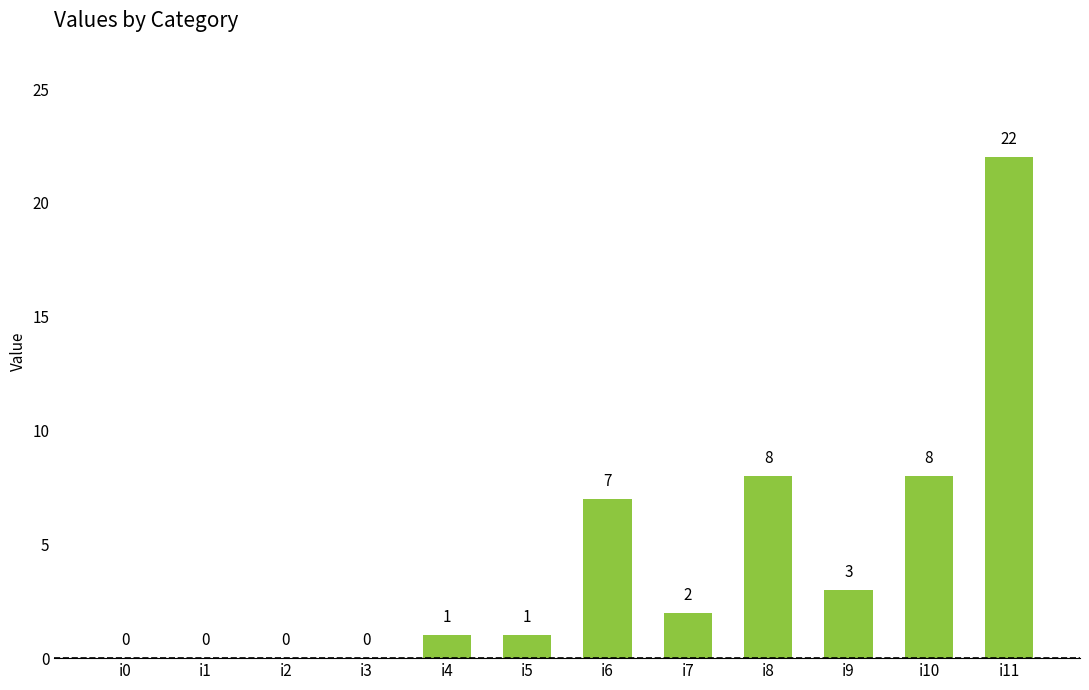

Where does the data first go above 2?

i6